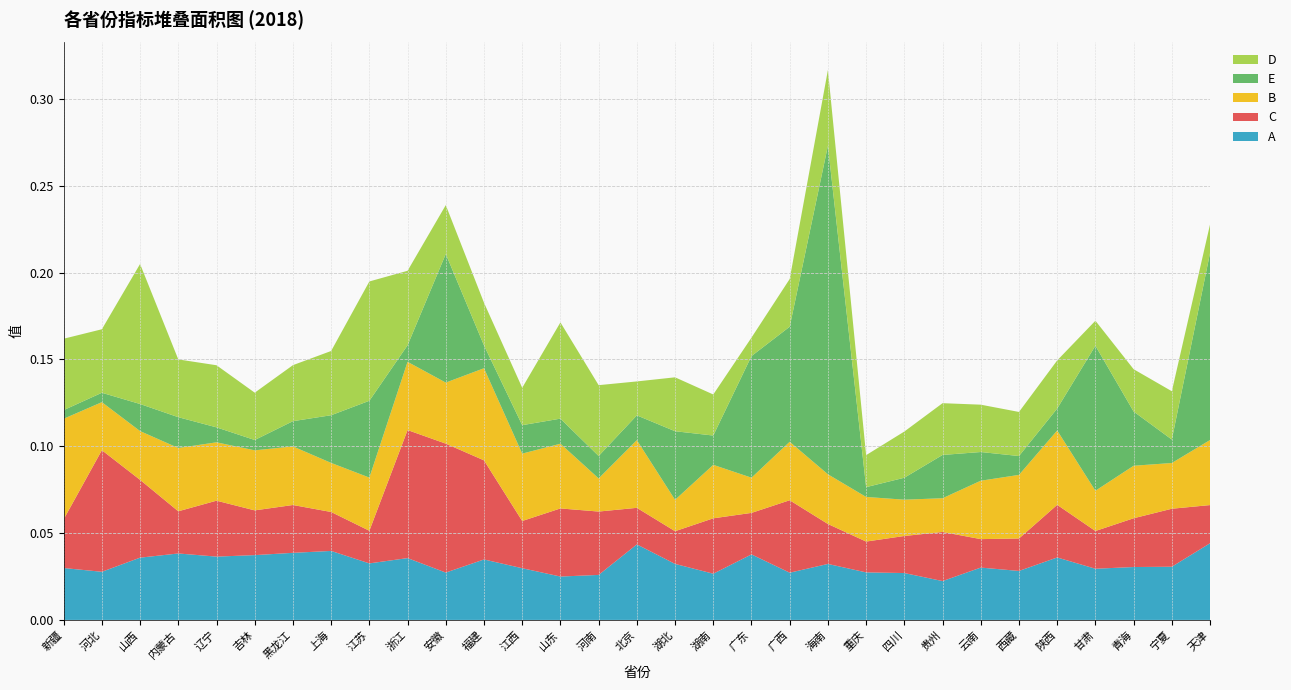

Reading left to right, extract all data points from this chart.

A: 0.0	0.0	0.0	0.0	0.0	0.0	0.0	0.0	0.0	0.0	0.0	0.0	0.0	0.0	0.0	0.0	0.0	0.0	0.0	0.0	0.0	0.0	0.0	0.0	0.0	0.0	0.0	0.0	0.0	0.0	0.0
C: 0.0	0.1	0.0	0.0	0.0	0.0	0.0	0.0	0.0	0.1	0.1	0.1	0.0	0.0	0.0	0.0	0.0	0.0	0.0	0.0	0.0	0.0	0.0	0.0	0.0	0.0	0.0	0.0	0.0	0.0	0.0
B: 0.1	0.0	0.0	0.0	0.0	0.0	0.0	0.0	0.0	0.0	0.0	0.1	0.0	0.0	0.0	0.0	0.0	0.0	0.0	0.0	0.0	0.0	0.0	0.0	0.0	0.0	0.0	0.0	0.0	0.0	0.0
E: 0.0	0.0	0.0	0.0	0.0	0.0	0.0	0.0	0.0	0.0	0.1	0.0	0.0	0.0	0.0	0.0	0.0	0.0	0.1	0.1	0.2	0.0	0.0	0.0	0.0	0.0	0.0	0.1	0.0	0.0	0.1
D: 0.0	0.0	0.1	0.0	0.0	0.0	0.0	0.0	0.1	0.0	0.0	0.0	0.0	0.1	0.0	0.0	0.0	0.0	0.0	0.0	0.0	0.0	0.0	0.0	0.0	0.0	0.0	0.0	0.0	0.0	0.0